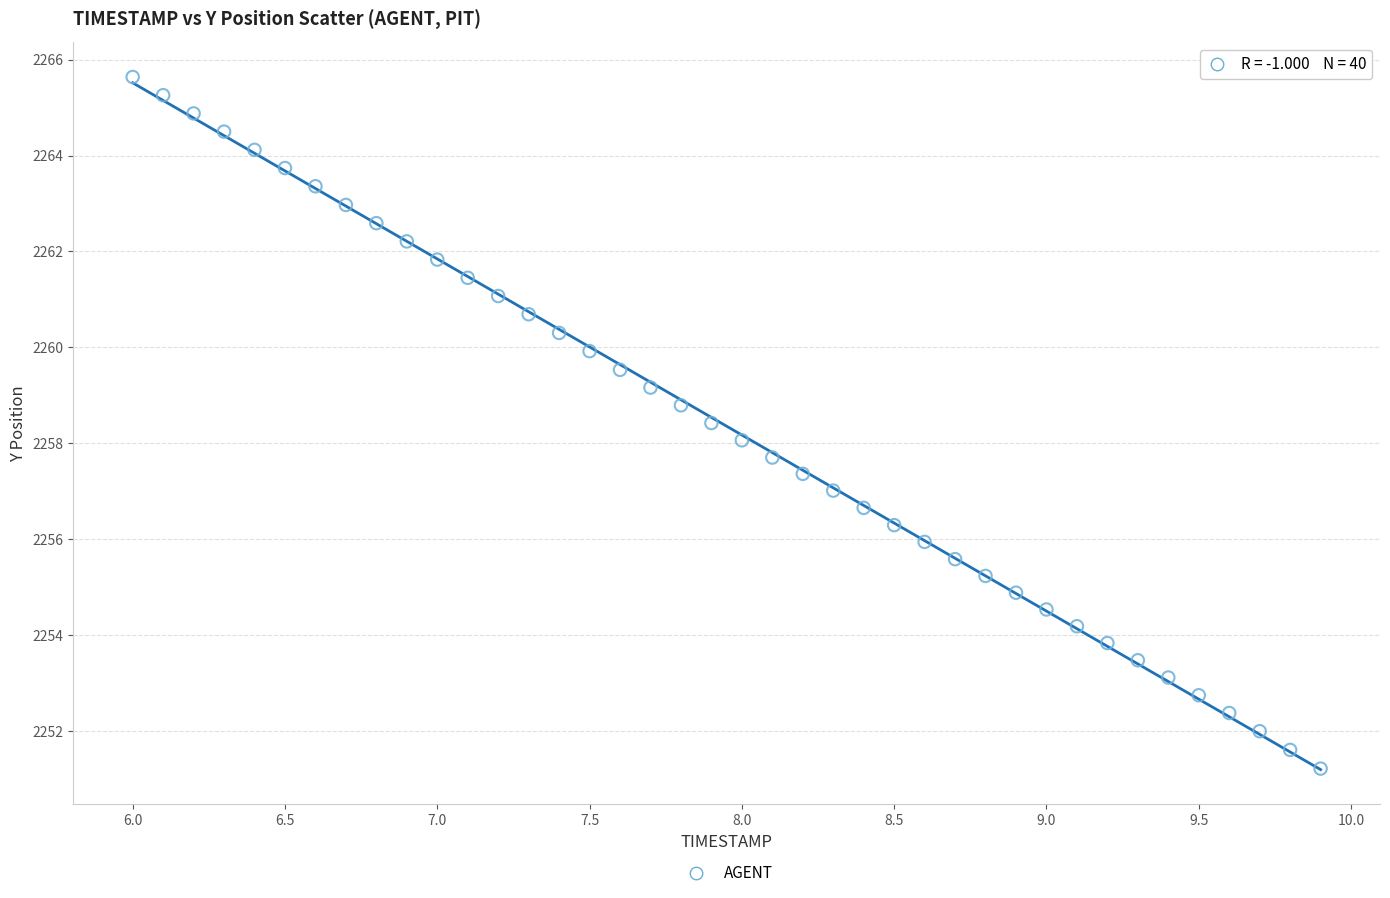

What is the range of Y values (max minus min)?

14.4